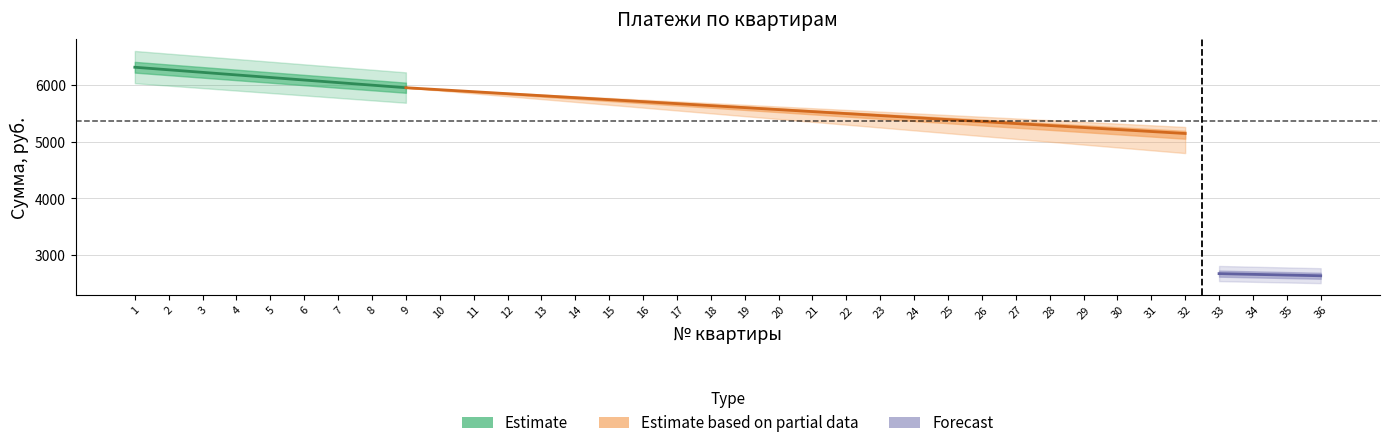

What is the value of the Итого, руб. point at the 11th from the left?

5883.0